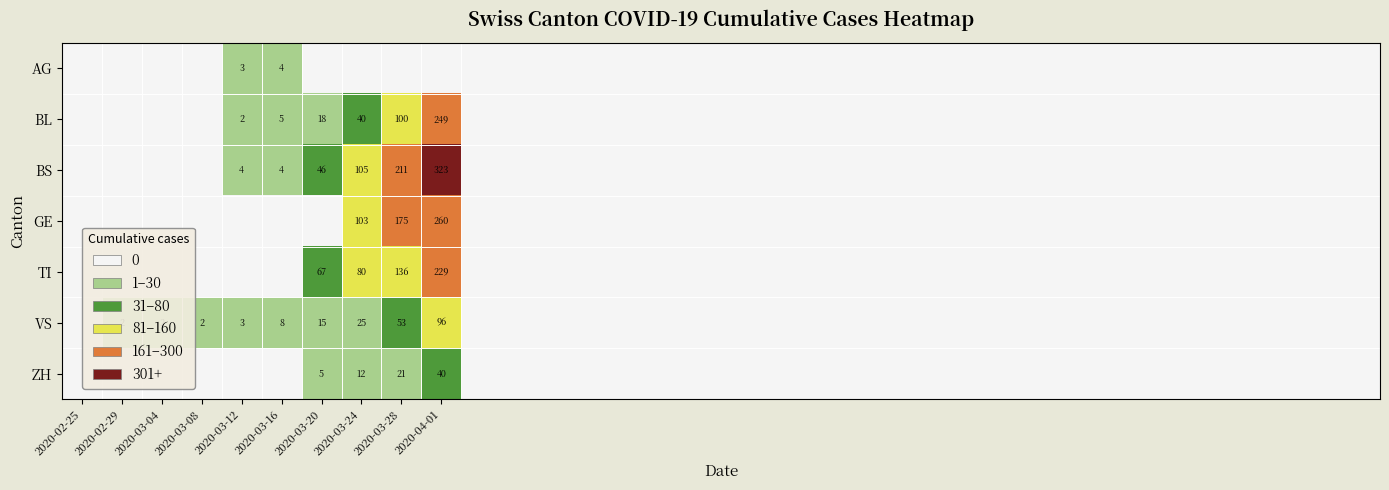

The value of VS at 2020-03-20 is 15. True or false?

True